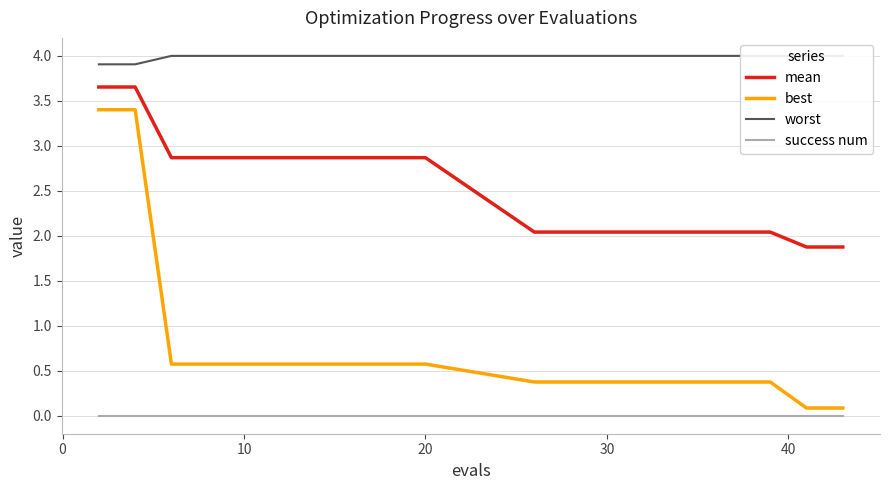

What are all the series names shown in the legend?

mean, best, worst, success num